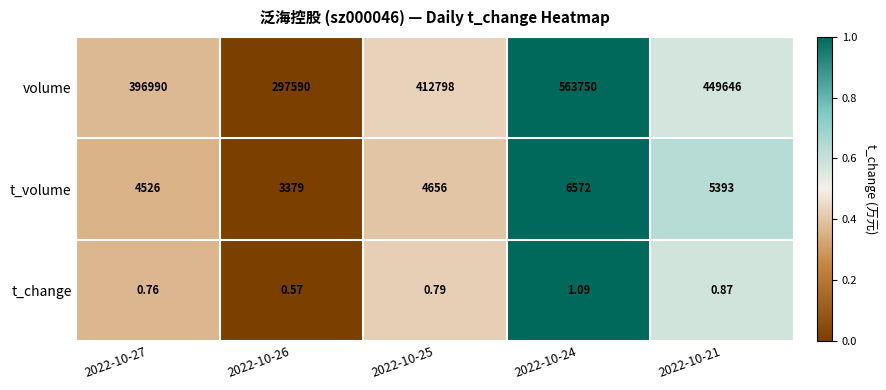

Which series changed the most between 2022-10-25 and 2022-10-24?

volume